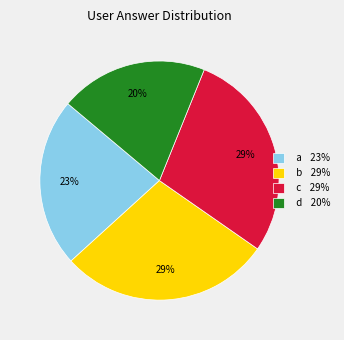

Is it true that c is 11% of the pie?

False